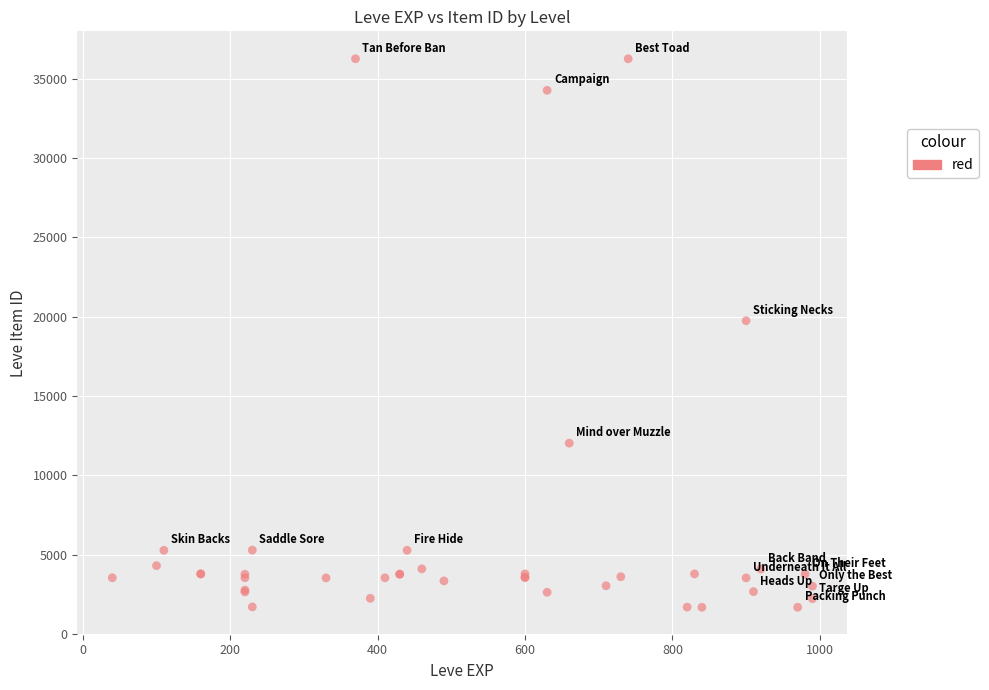

What Y value in the scatter plot is closest to 18967?

19744